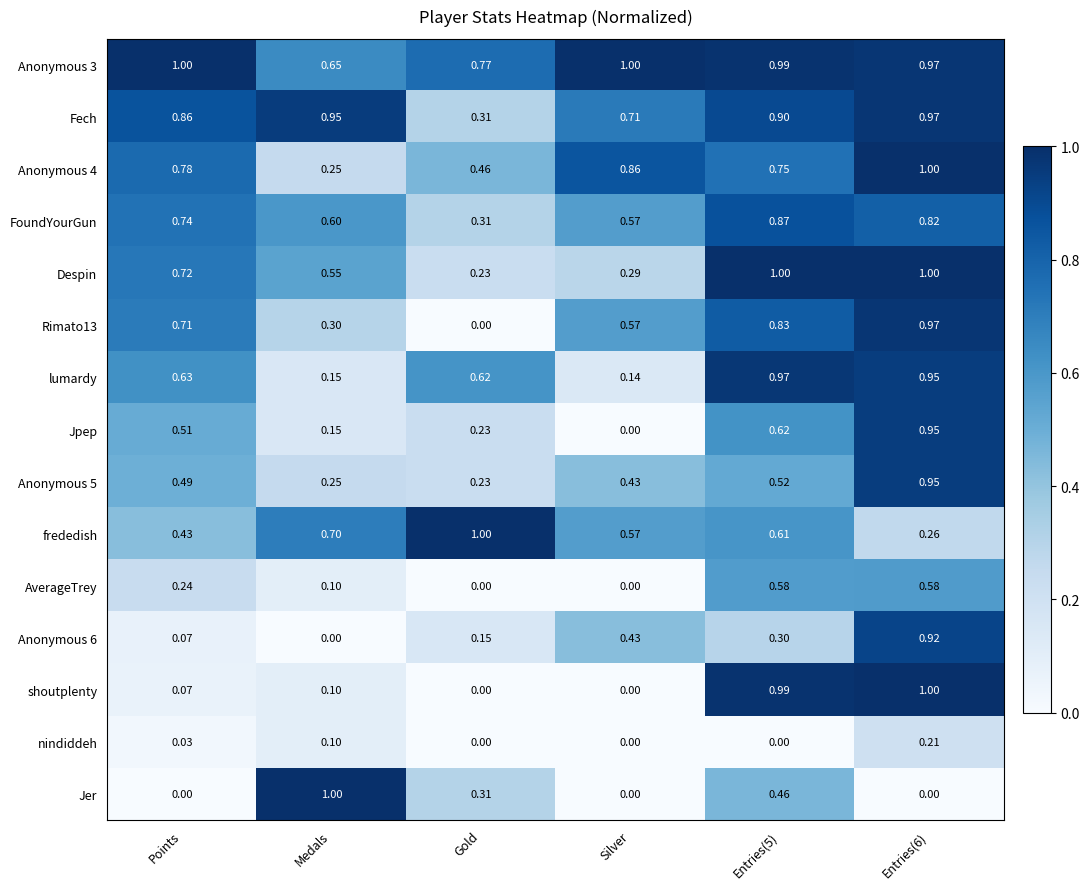

Which category has the lowest value in the Jpep series?

Silver